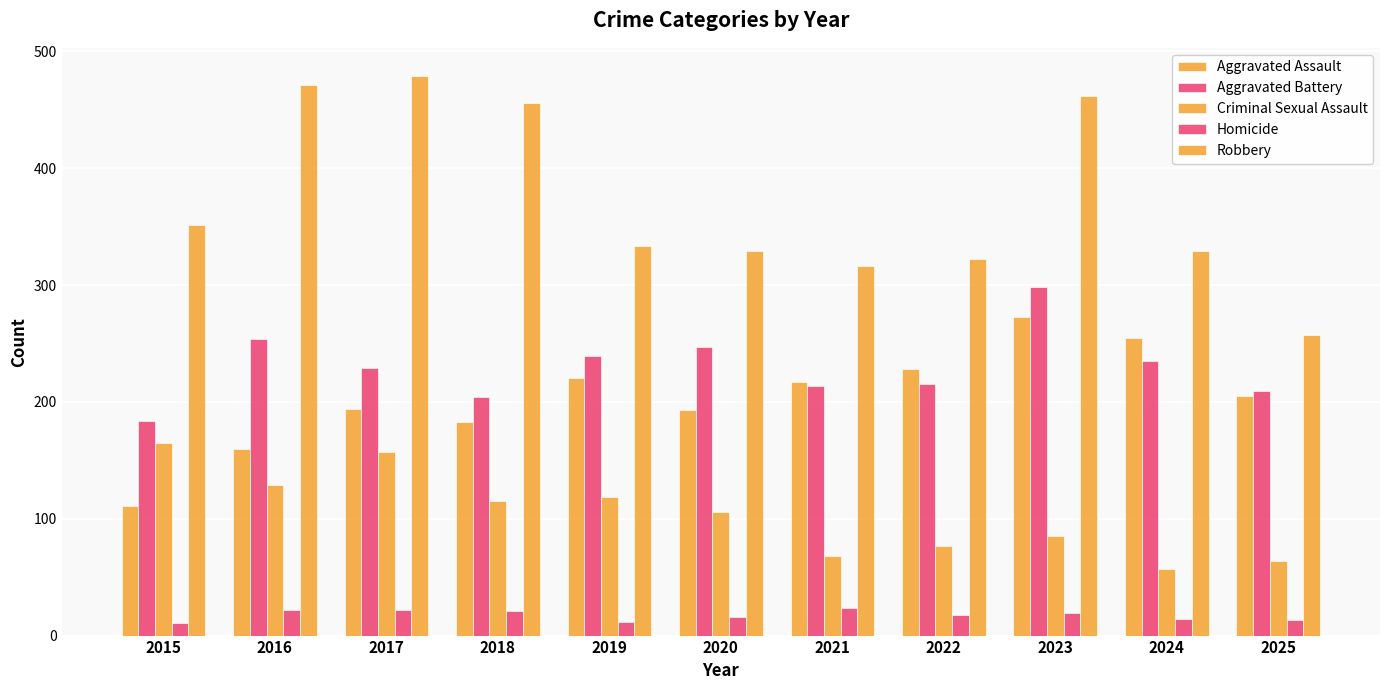

Reading right to left, transcribe all the data shown in this chart.

Aggravated Assault: 205	255	273	228	217	193	220	183	194	160	111
Aggravated Battery: 209	235	298	215	214	247	239	204	229	254	184
Criminal Sexual Assault: 64	57	85	77	68	106	119	115	157	129	165
Homicide: 13	14	19	18	24	16	12	21	22	22	11
Robbery: 257	329	462	322	316	329	333	456	479	471	351